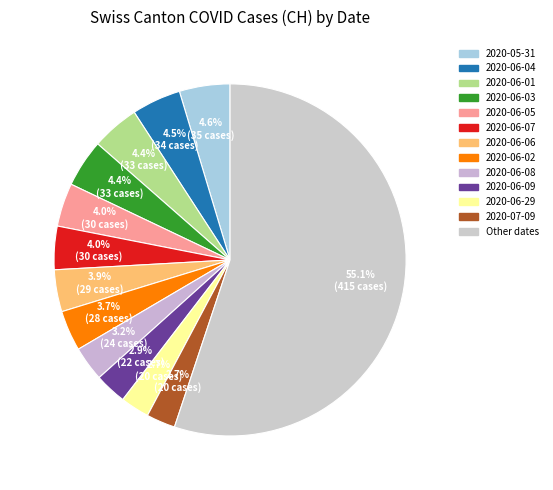

How many slices are in this pie chart?

13